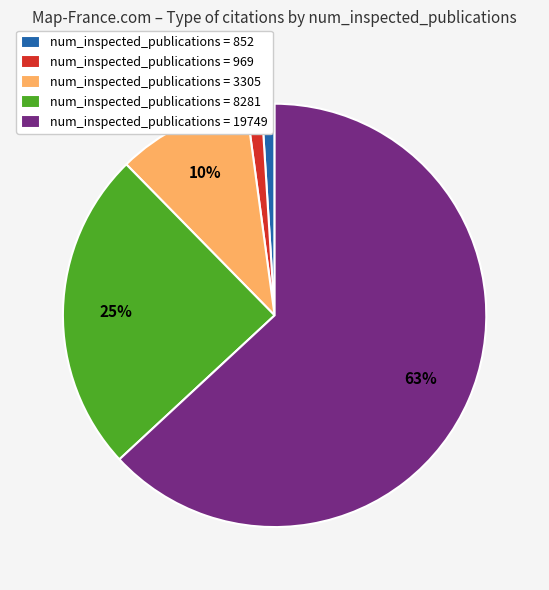

Is there a majority slice in this chart?

Yes